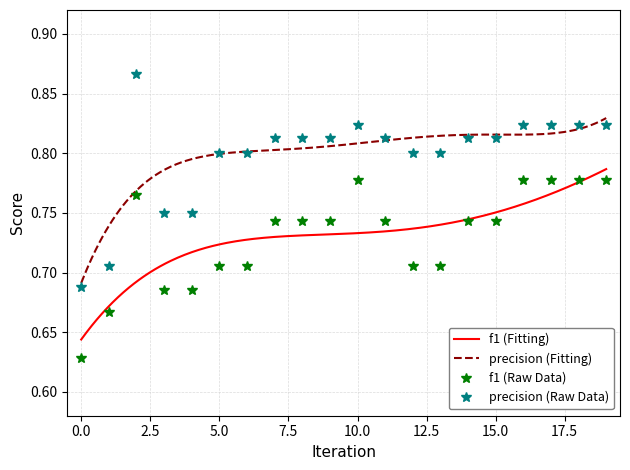

What is the lowest value of the f1 series?

0.6